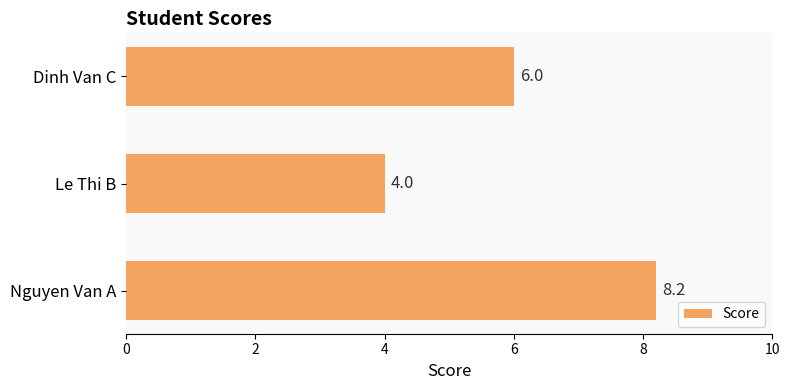

Reading bottom to top, extract all data points from this chart.

Nguyen Van A=8.2	Le Thi B=4.0	Dinh Van C=6.0